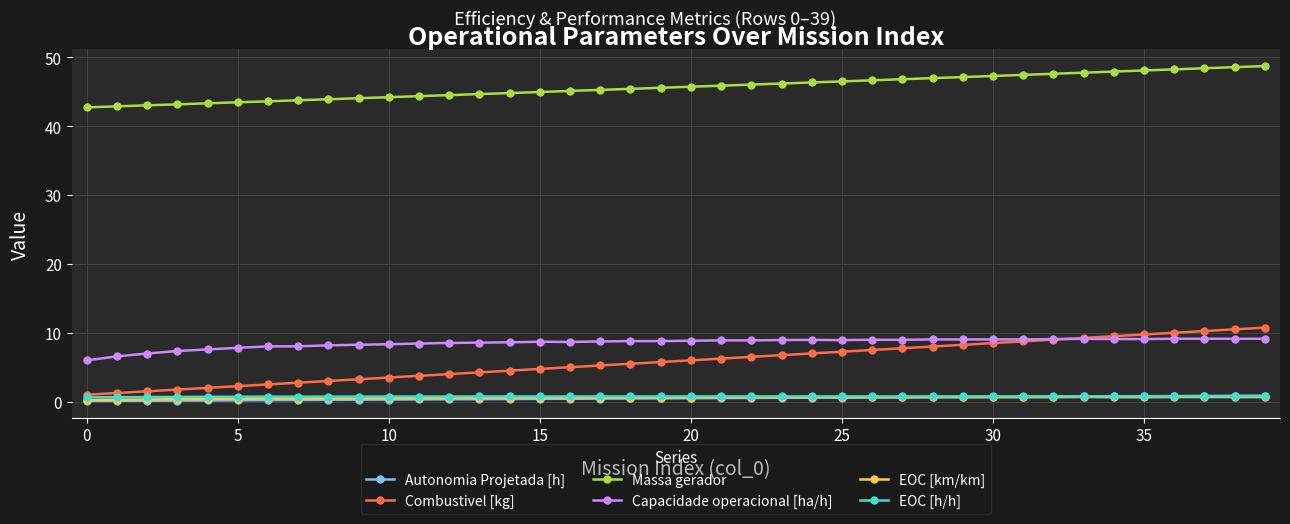

At how many categories does at least one series exceed 31?

40